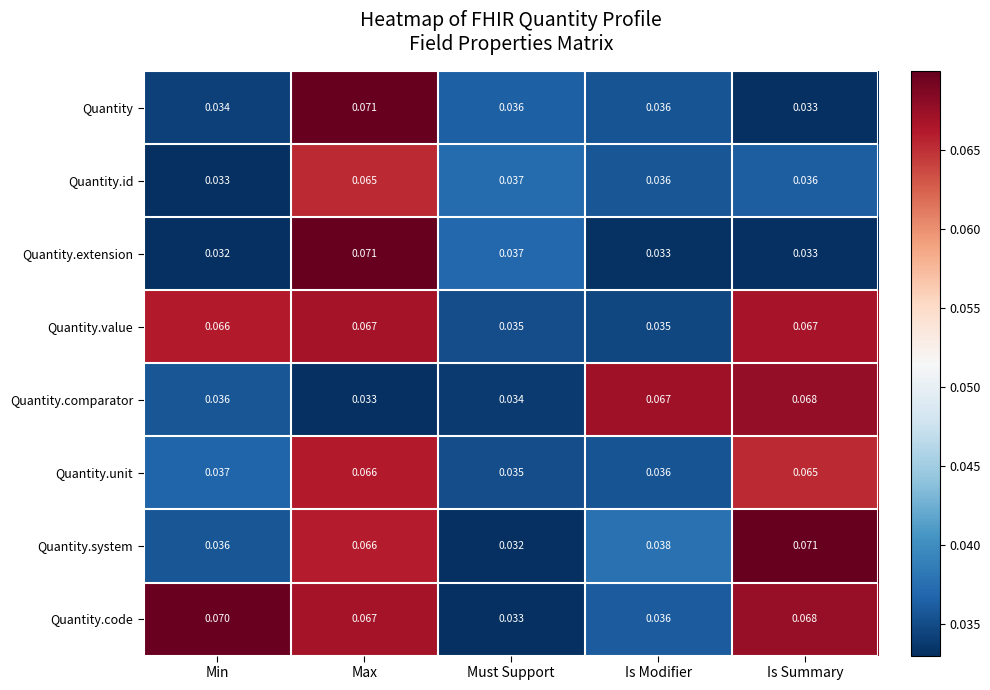

Between Min and Is Summary, which series saw the biggest shift?

Quantity.system